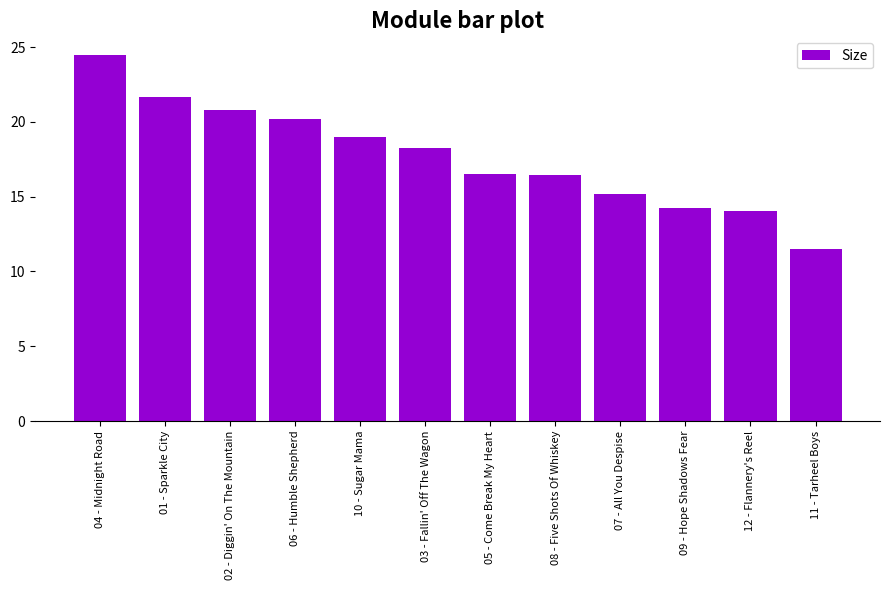

What is the approximate value at 11 - Tarheel Boys?

11.5